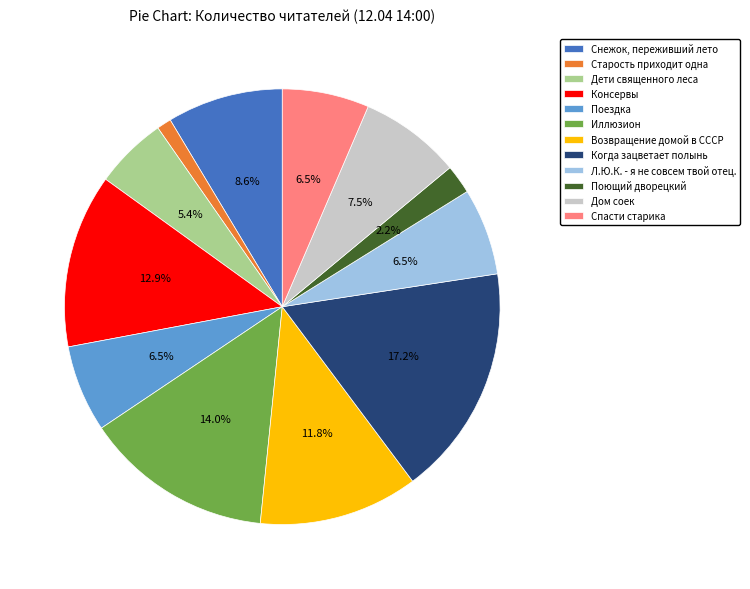

How many slices are in this pie chart?

12